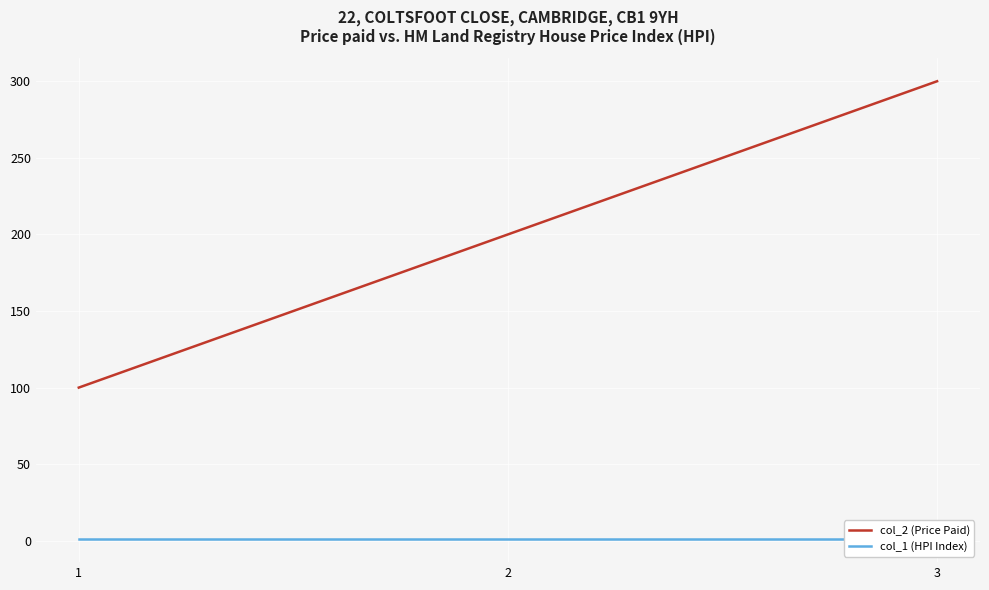

Reading left to right, list all the values displayed in this chart.

col_2 (Price Paid): 1=100	2=200	3=300
col_1 (HPI Index): 1=1	2=1	3=1